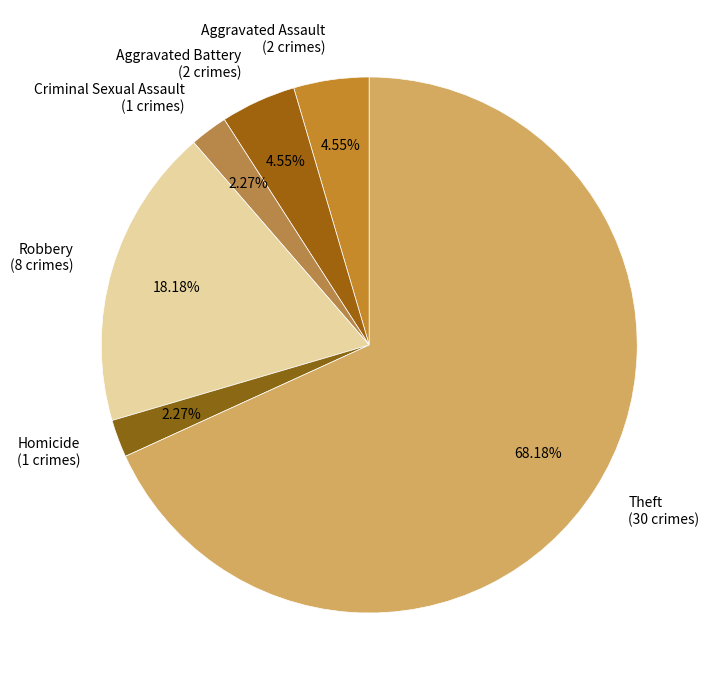

How many slices are in this pie chart?

6